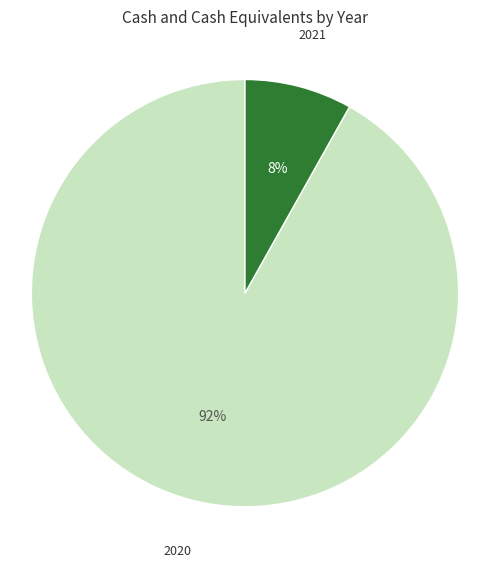

To the nearest percent, what is the average slice percentage?

50%